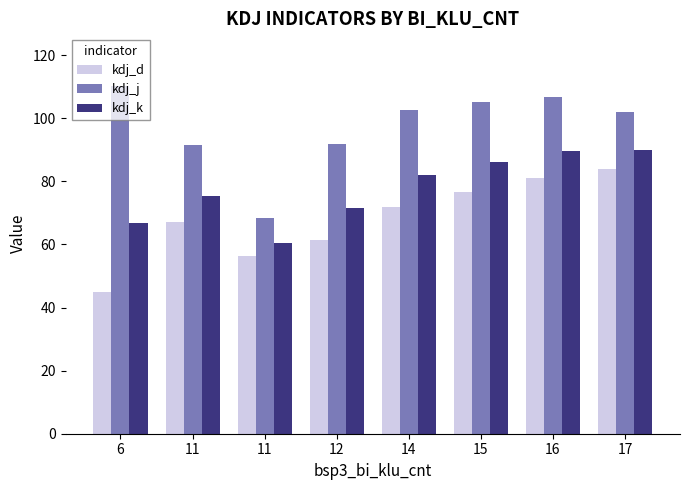

What is the value of the kdj_j bar at the 2nd from the left?

91.4